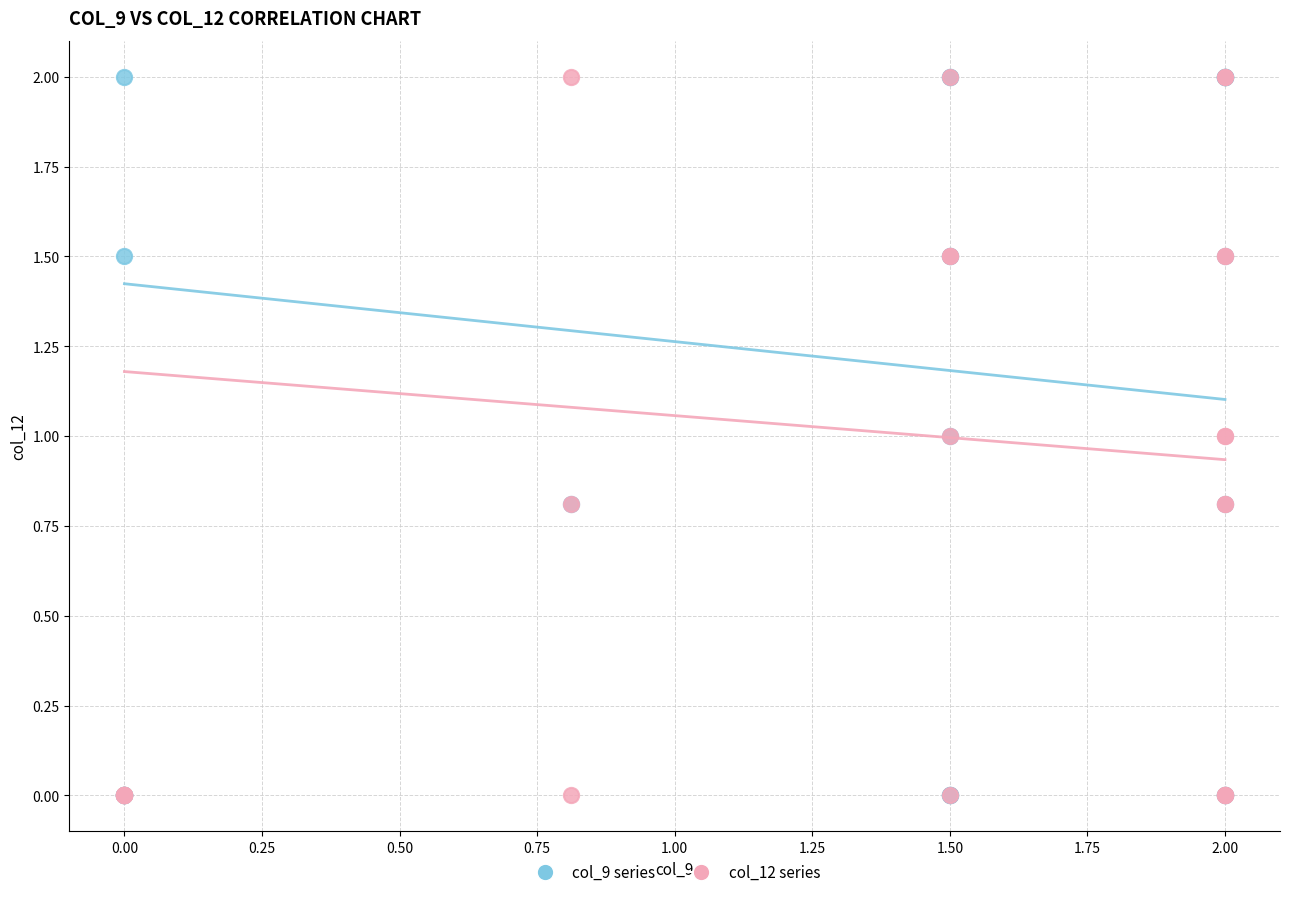

What are all the series names shown in the legend?

col_9 series, col_12 series